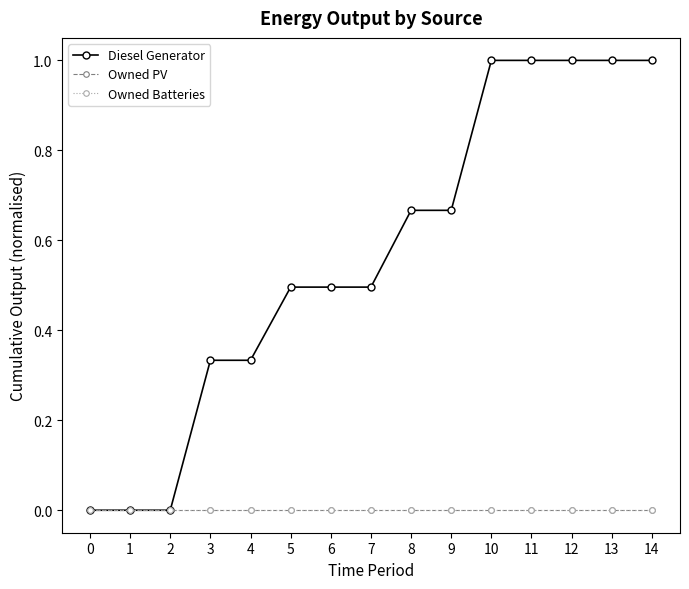

Is this an area chart (filled region under the line)?

No